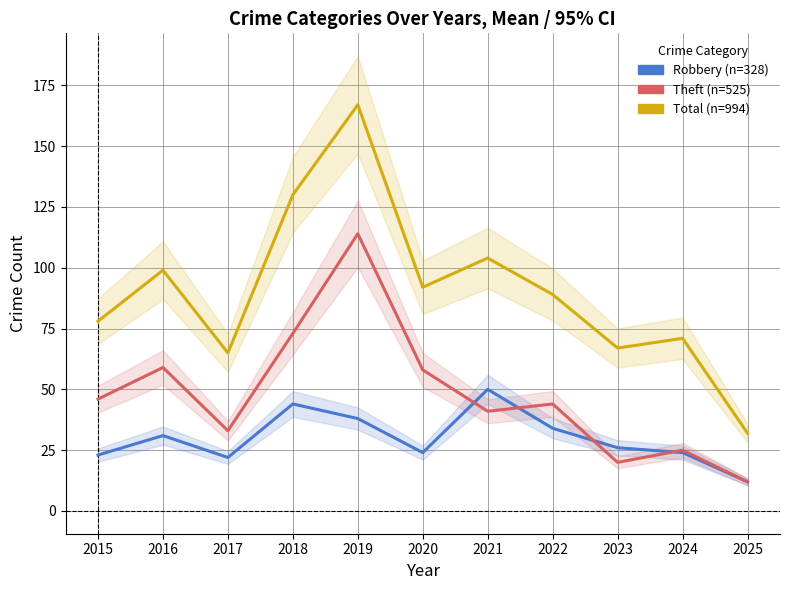

Which has a higher value, 2024 or 2025?

2024